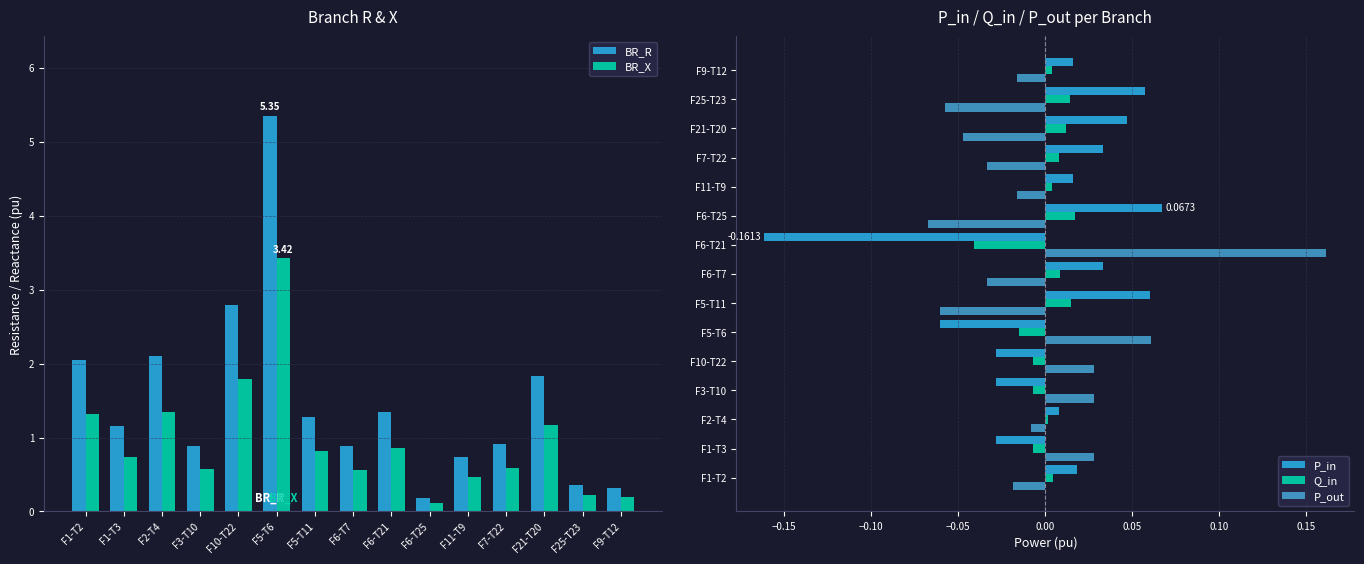

Between F6-T21 and F25-T23, which is larger?

F6-T21